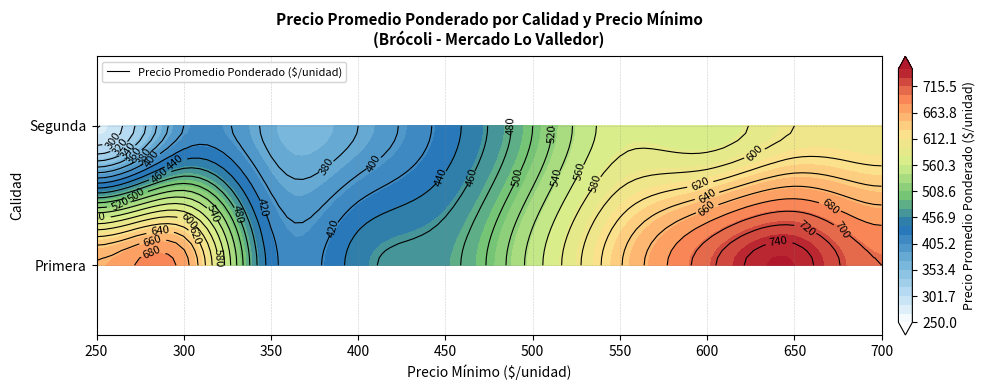

How many data points in Segunda are less than 500?

5